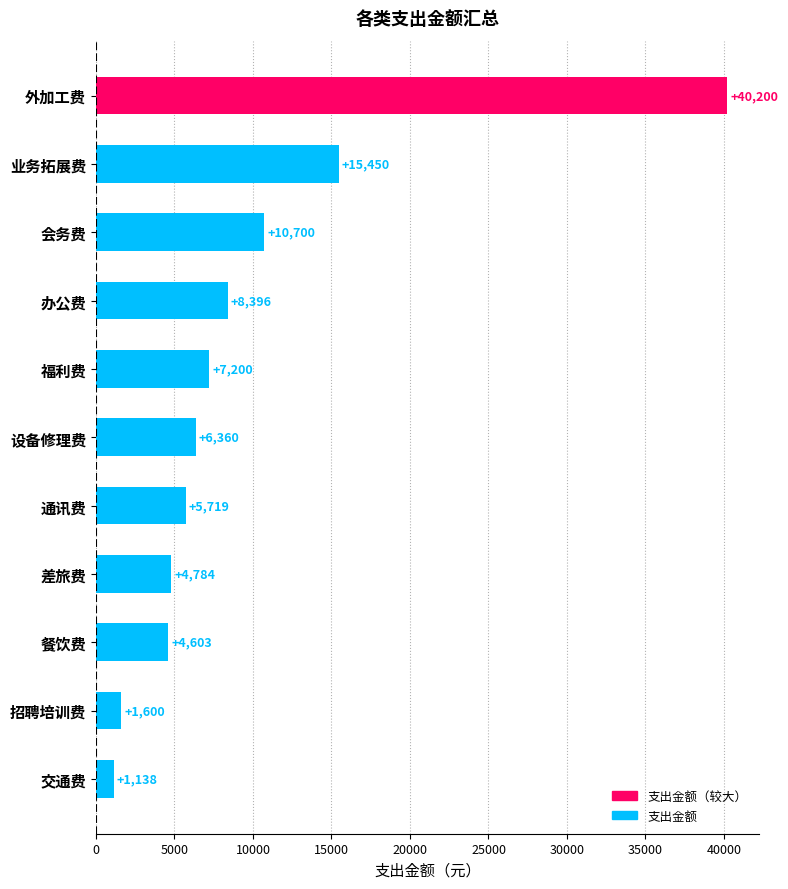

The chart shows a value of 7200 at 福利费. True or false?

True